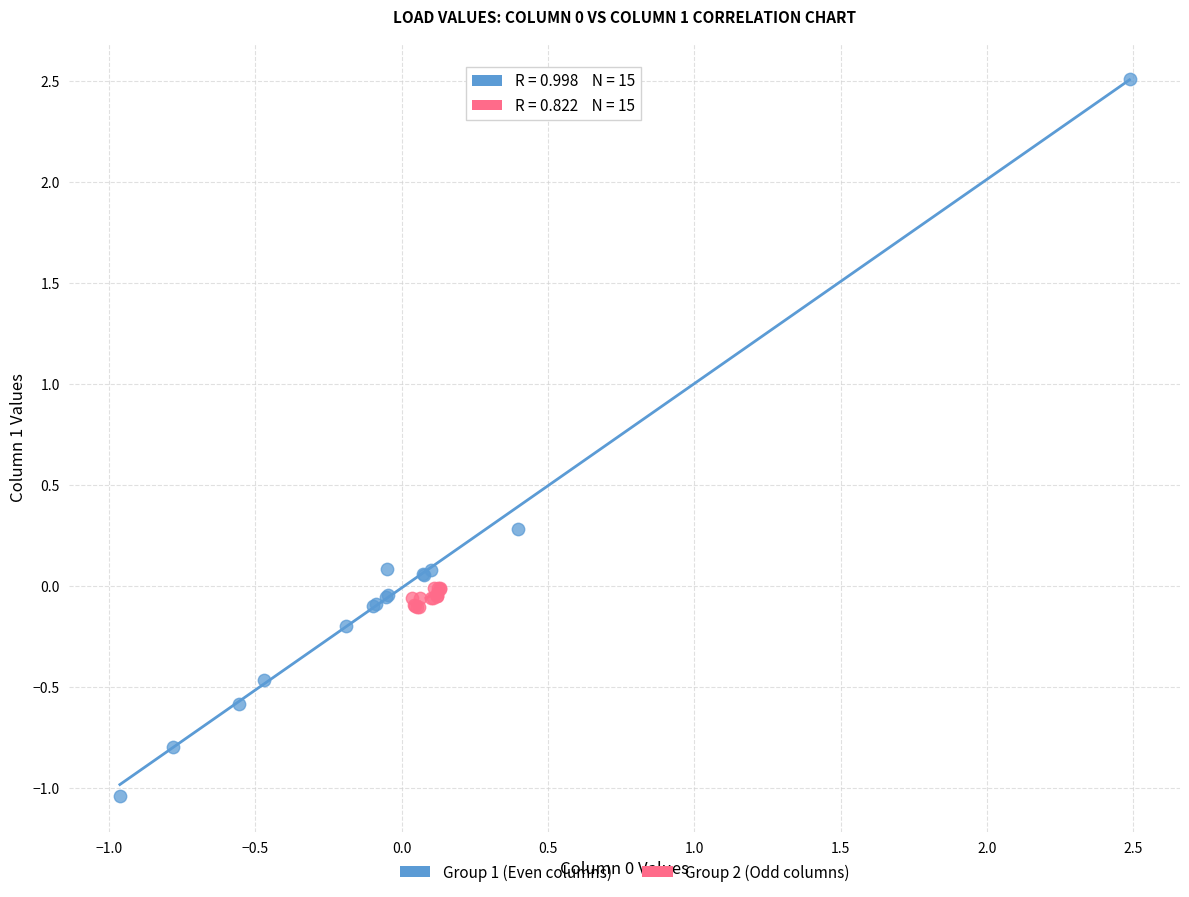

Which series reaches the minimum Y coordinate?

Group 1 (Even columns)